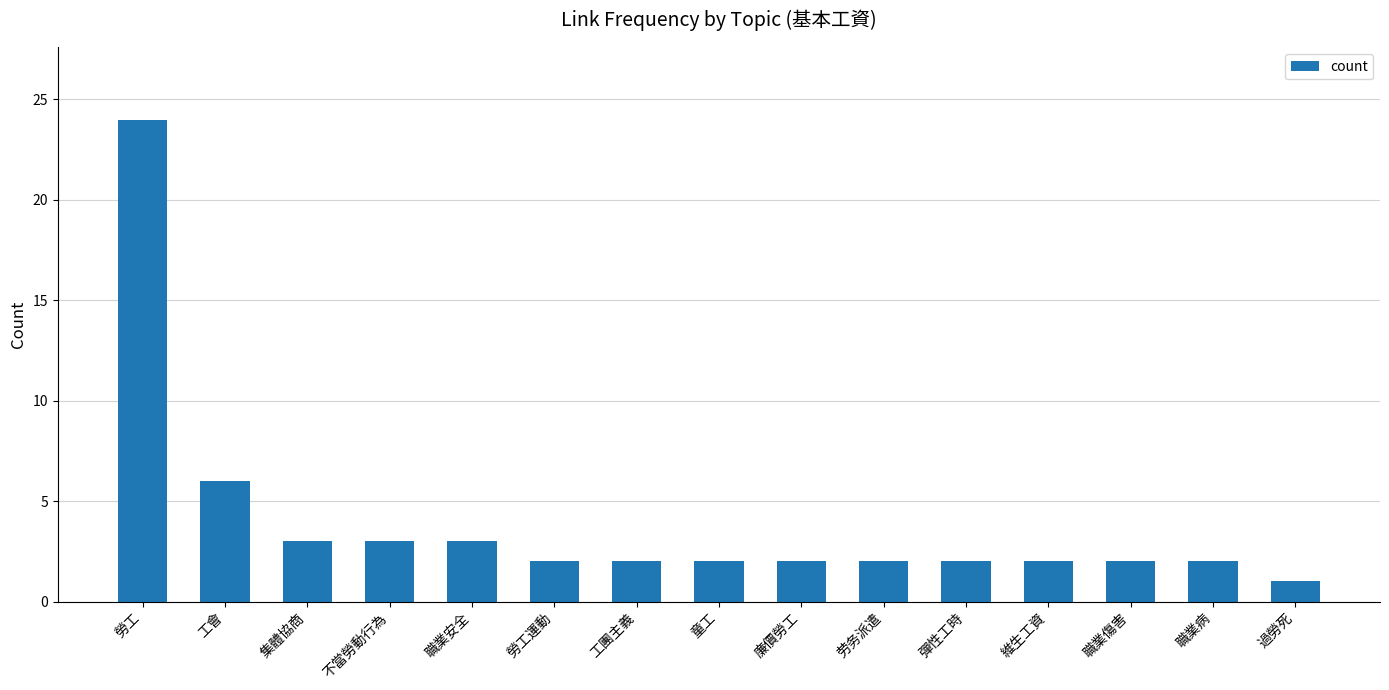

What is the label of the 14th bar from the left?

職業病